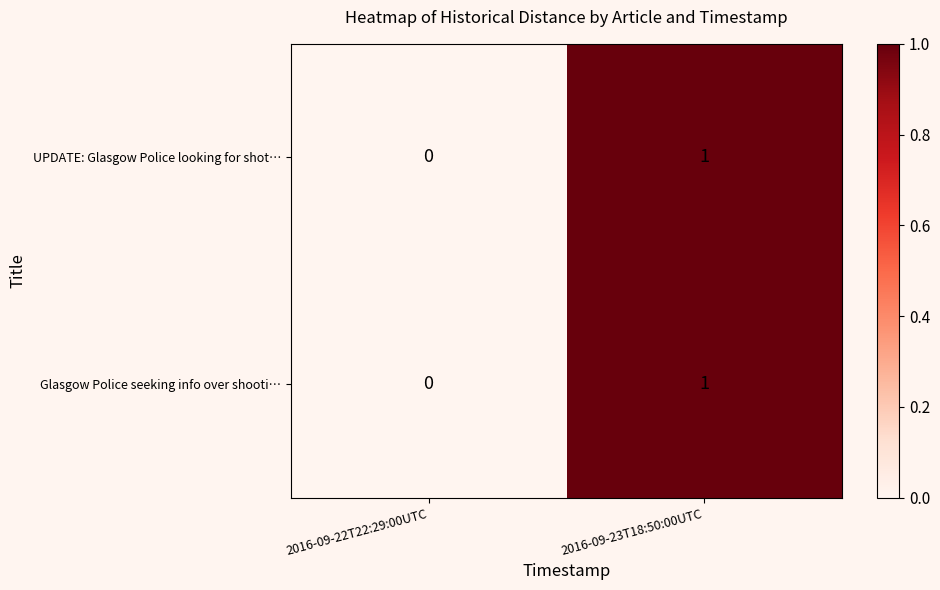

At which label is Glasgow Police seeking info over shooti… closest to 0?

2016-09-22T22:29:00UTC